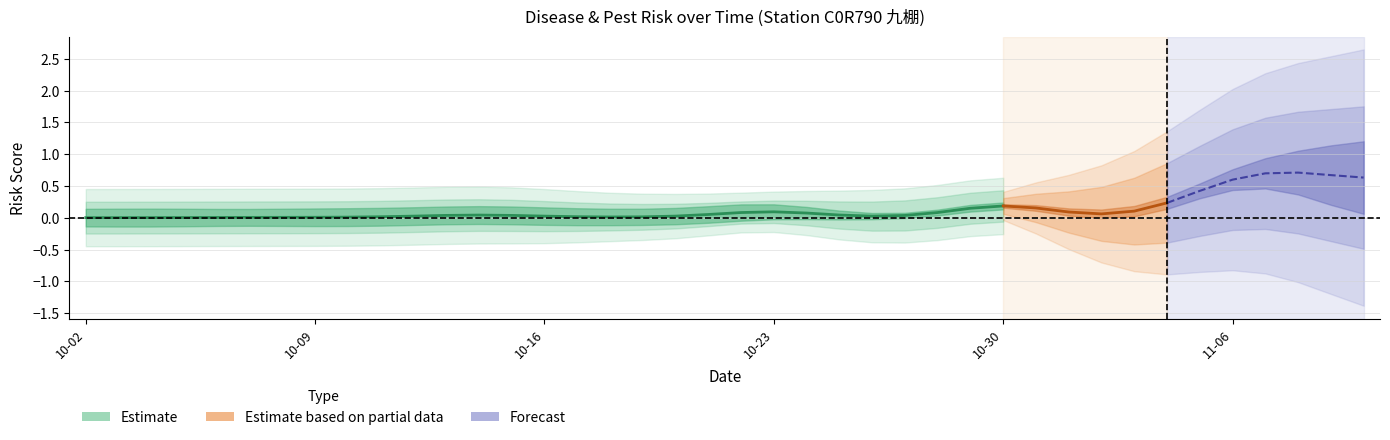

True or false: BlastGRU-TW and planthopper intersect in this chart.

False